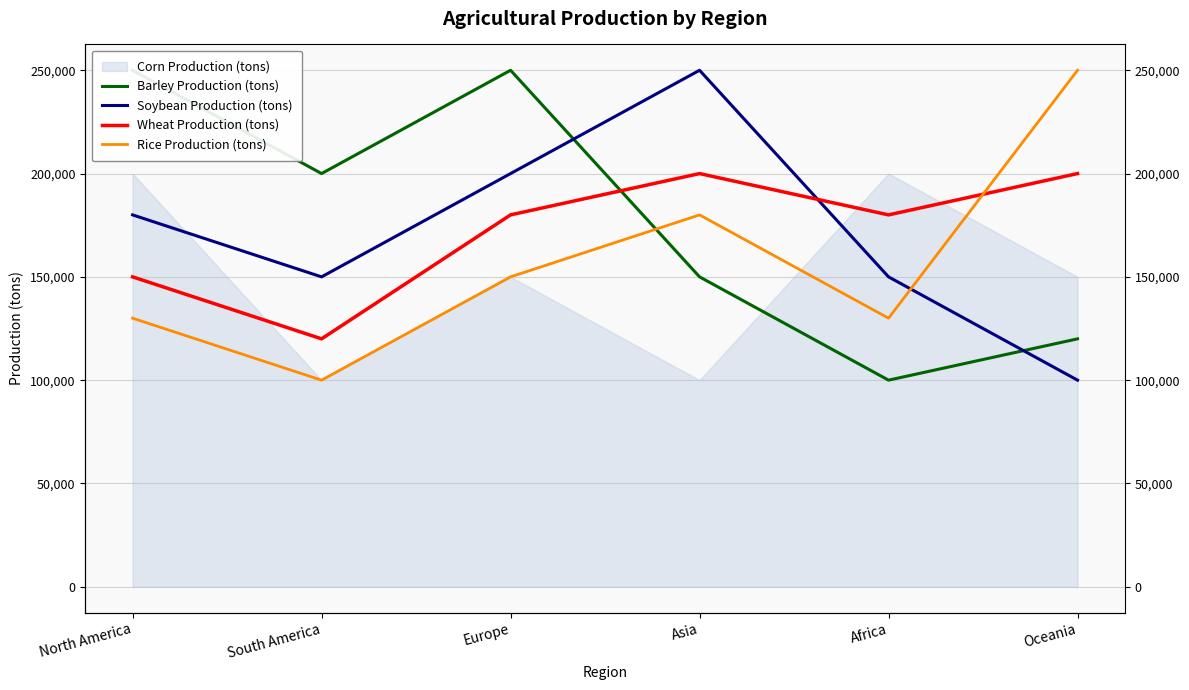

Read the Soybean Production (tons) value at Europe, to the nearest 50.

200000